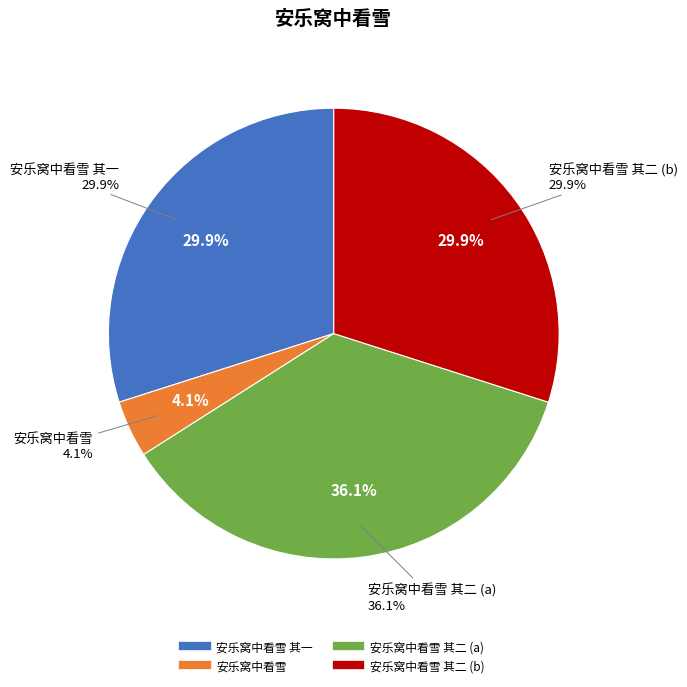

What percentage is the 安乐窝中看雪 其二 slice, to the nearest percent?

30%